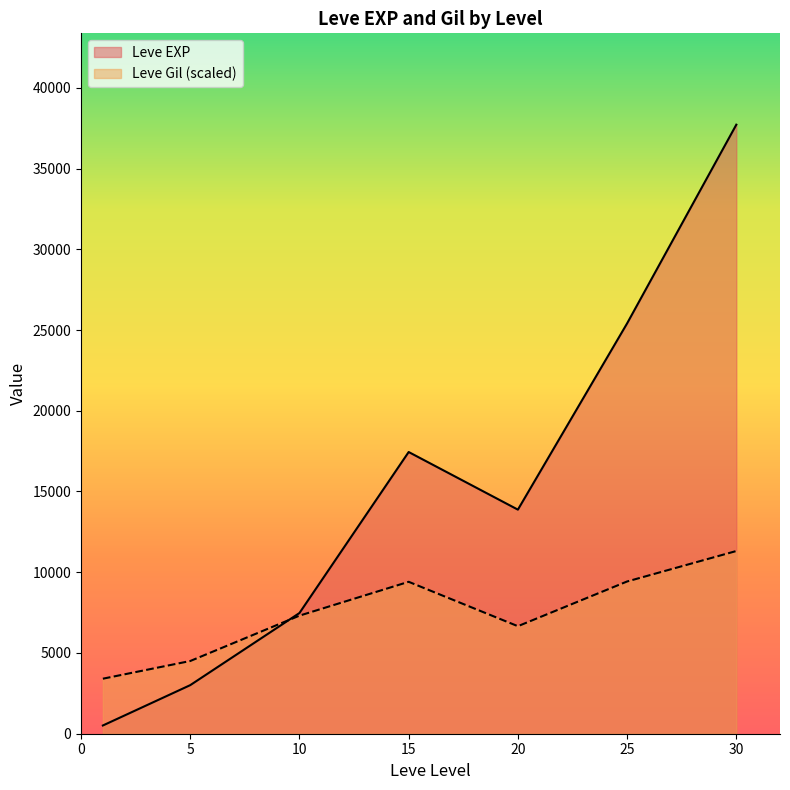

What is the greatest value displayed?

37715.0